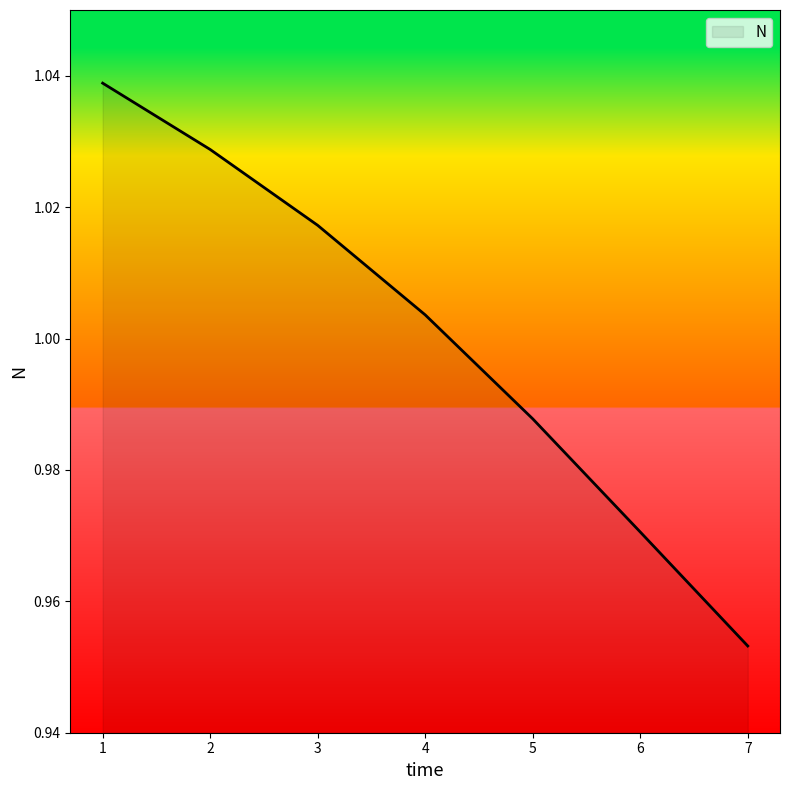

At which label does the data first exceed 1?

1